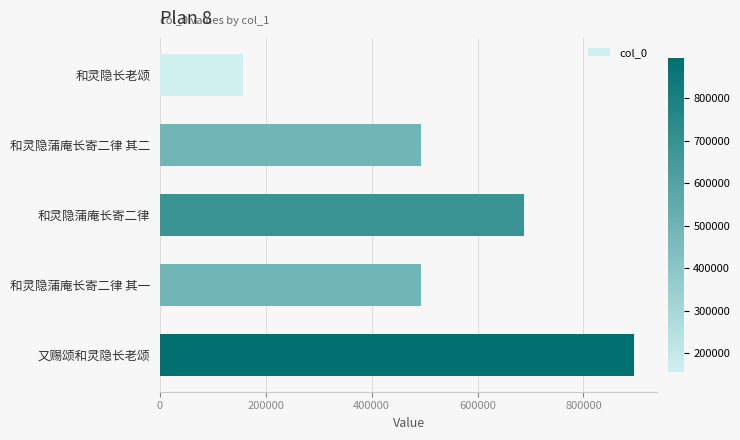

What is the label of the 5th bar from the top?

又赐颂和灵隐长老颂